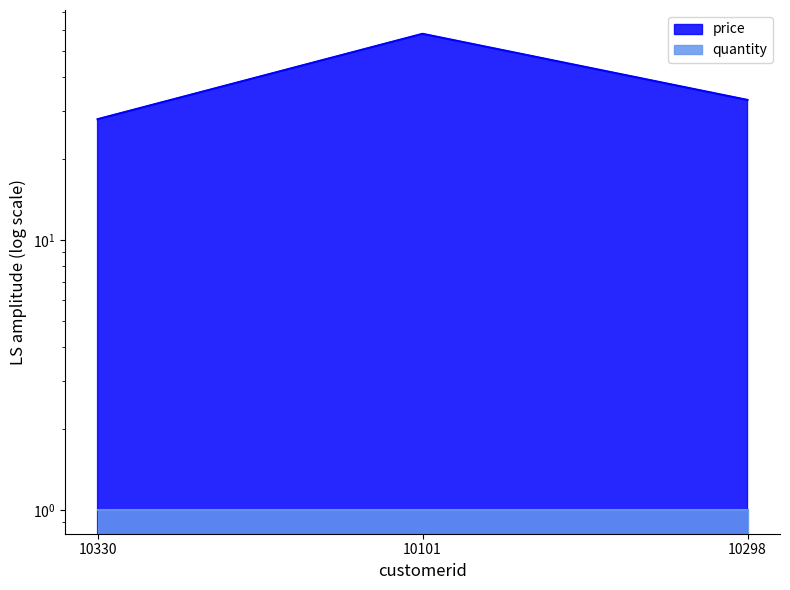

What is the sum of the values at 10101 and 10298?

91